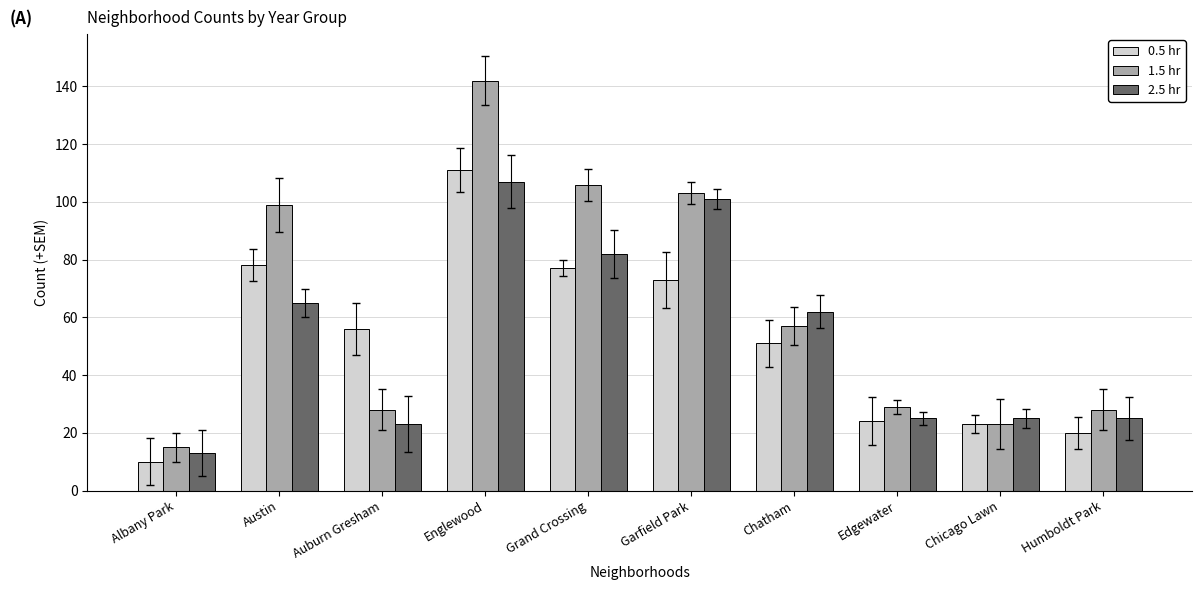

What position from the left is Humboldt Park?

10